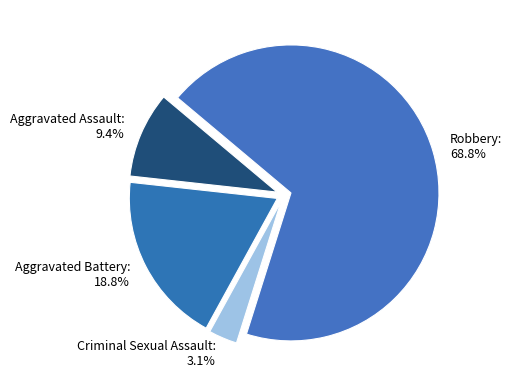

Is it true that Aggravated Battery is 27% of the pie?

False